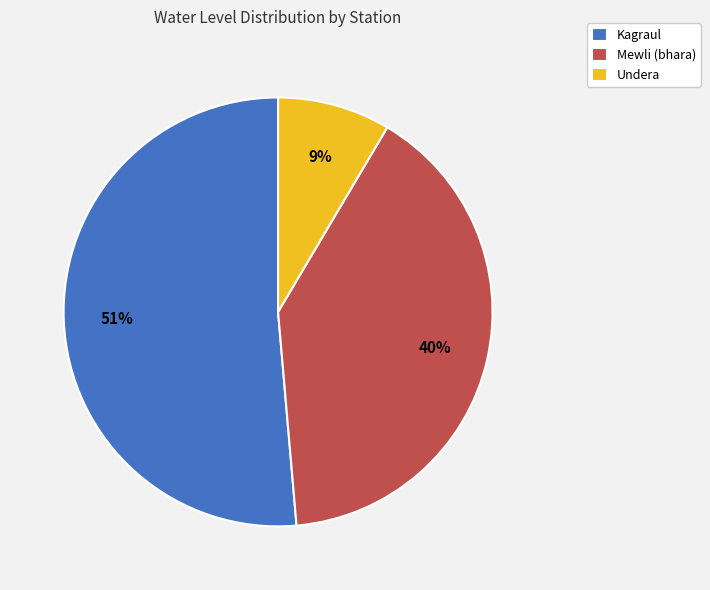

Combined, do Mewli (bhara) and Kagraul account for over 50%?

Yes